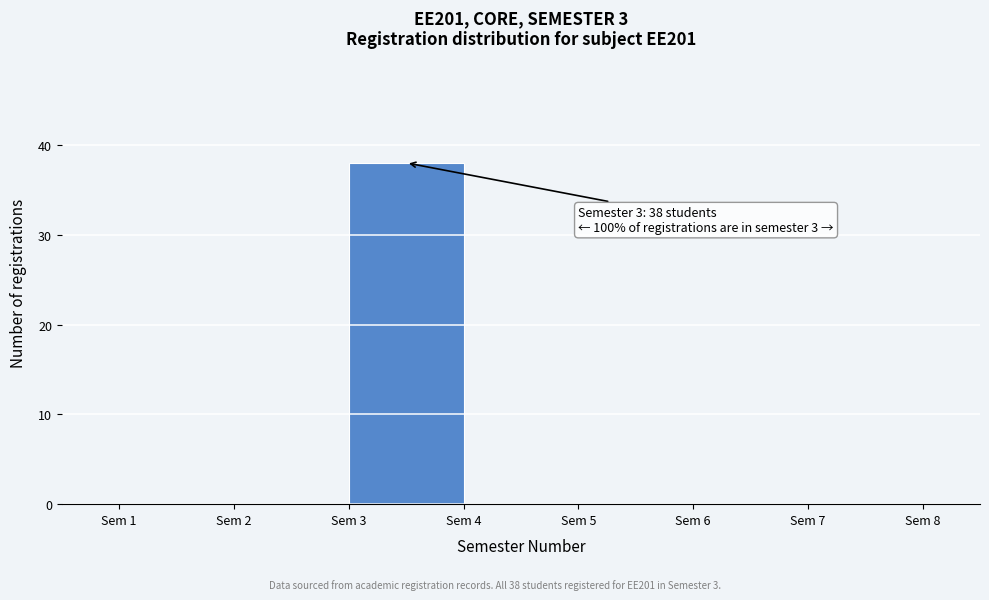

Over which range of the x-axis is the bar tallest?

3 to 4